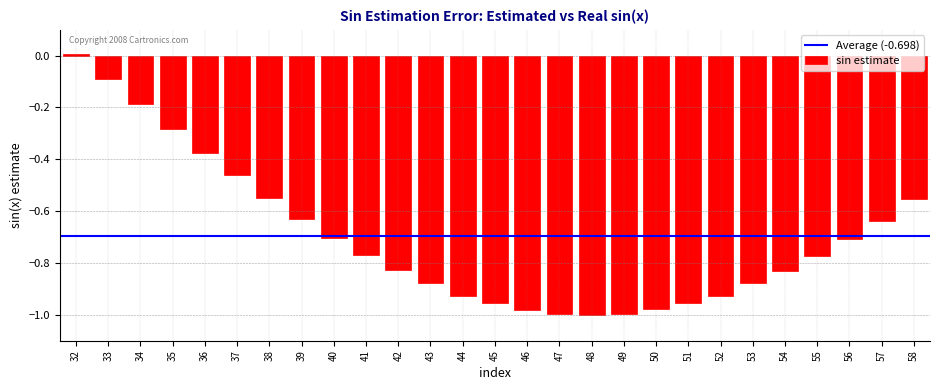

What is the sum of the values at 54 and 53?

-1.7